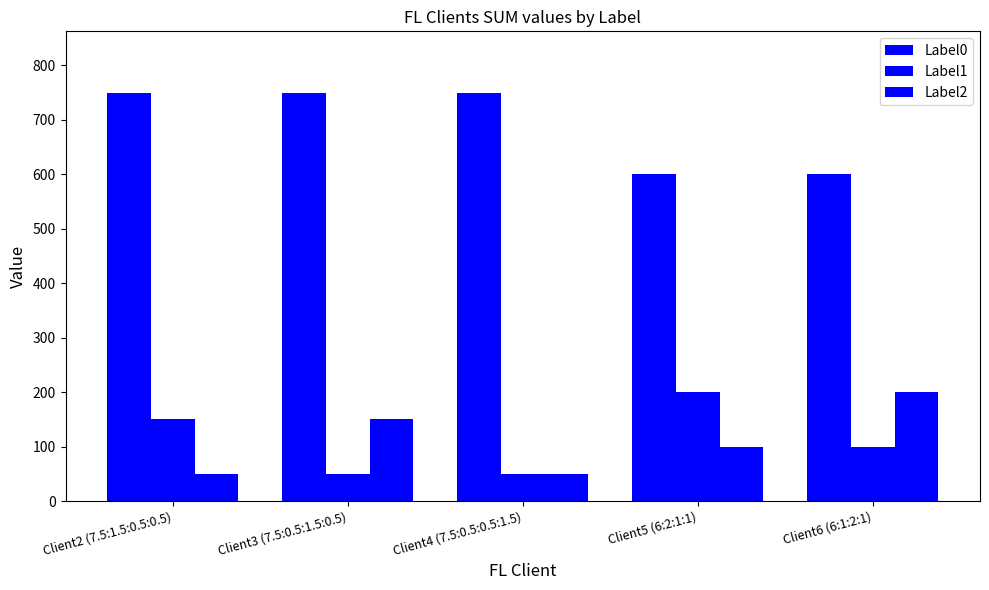

How many groups of bars are there?

5